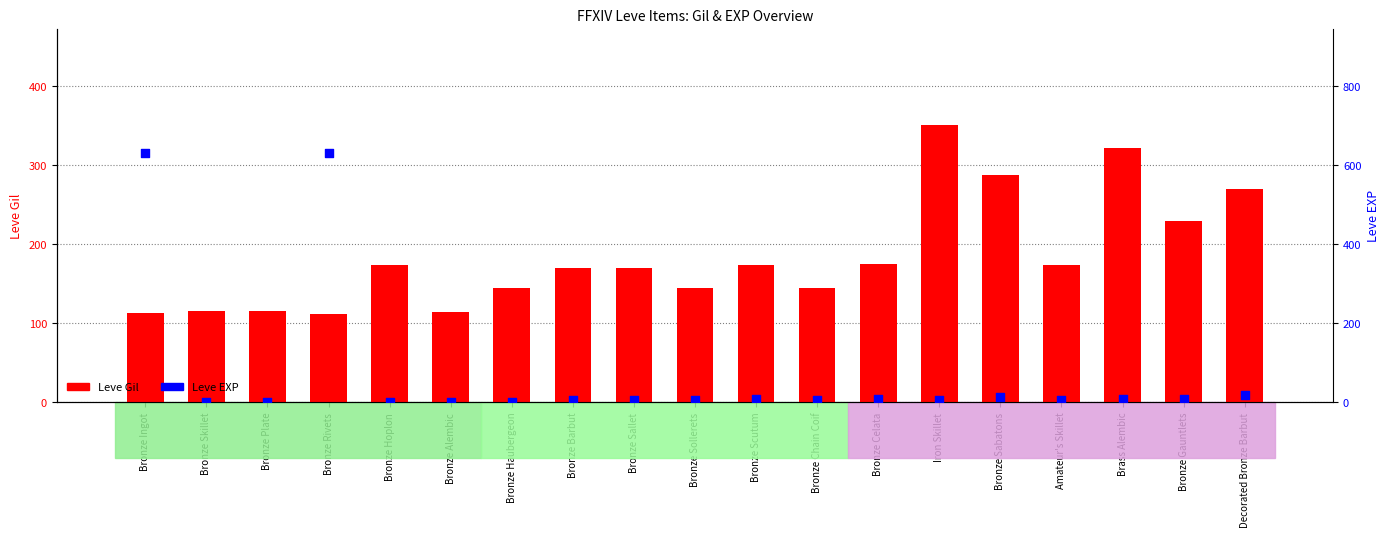

Which series has the largest Y range (max minus min)?

Leve EXP